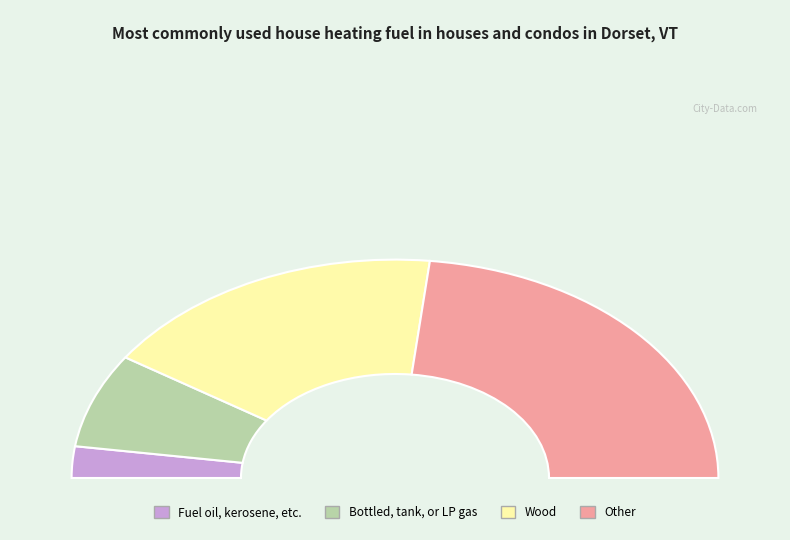

The 53 slice represents 1% of the pie. True or false?

False